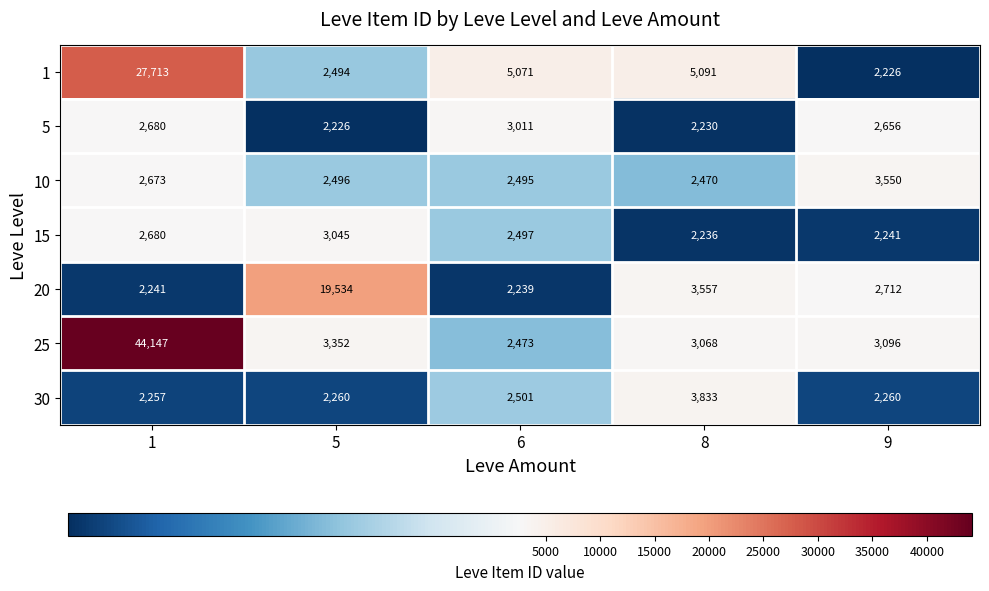

What is the average value of the 25 series?

11227